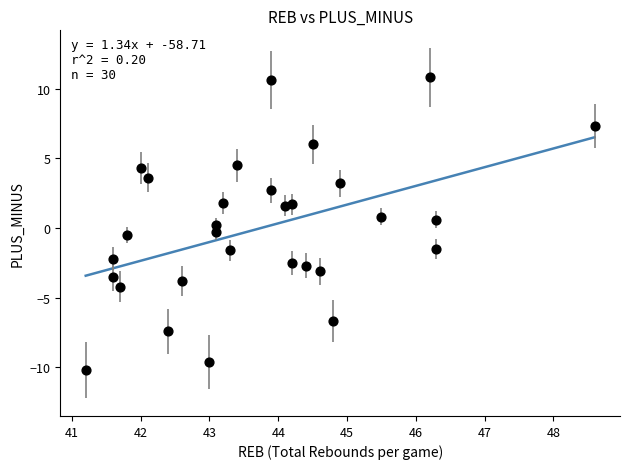

What is the range of X values (max minus min)?

7.4